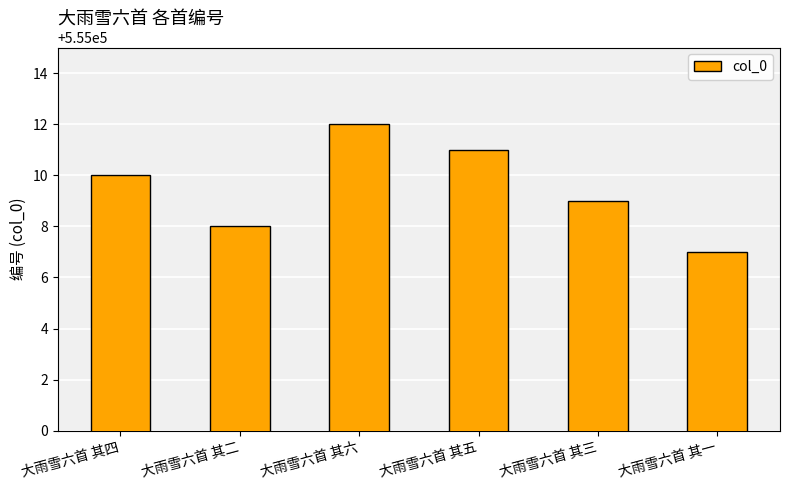

What is the difference between the maximum and second lowest values?

4